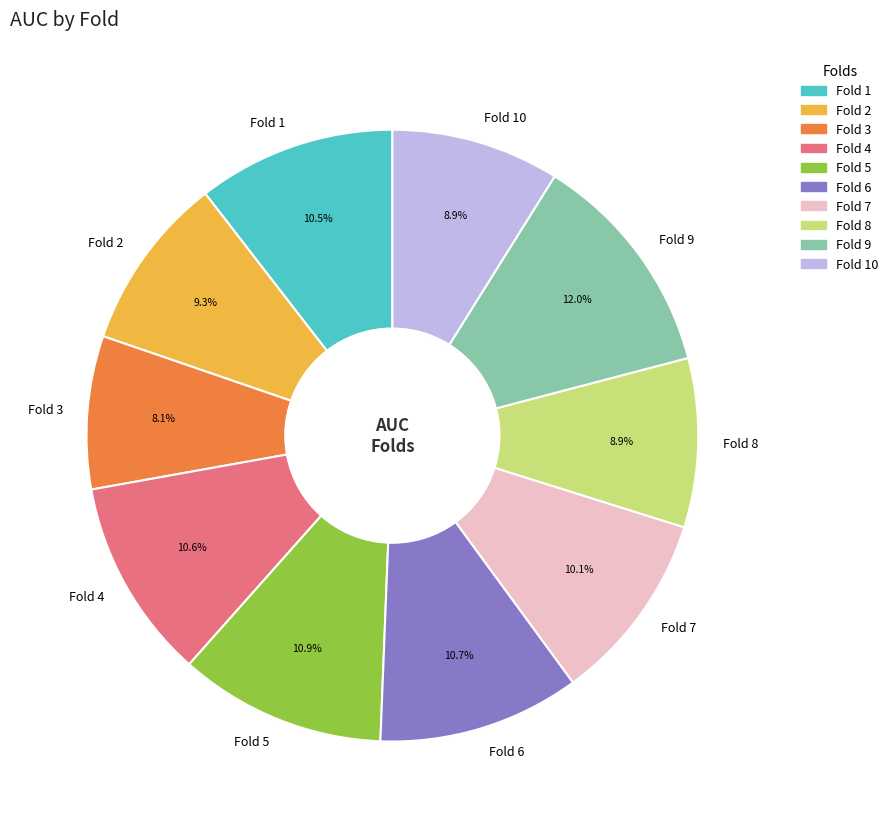

The Fold 6 slice represents 11% of the pie. True or false?

True